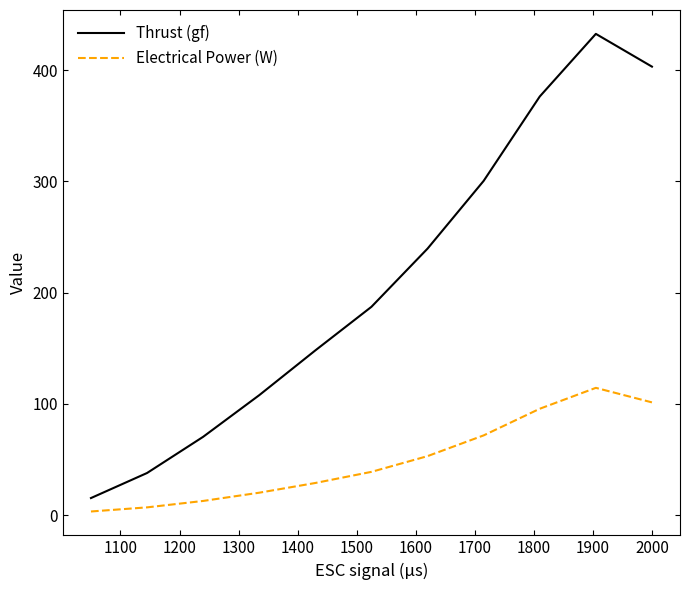

What is the sum of all Electrical Power (W) values?

546.2